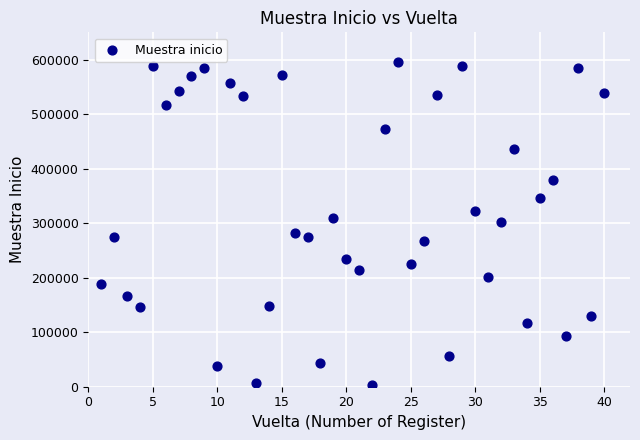

What is the range of X values (max minus min)?

39